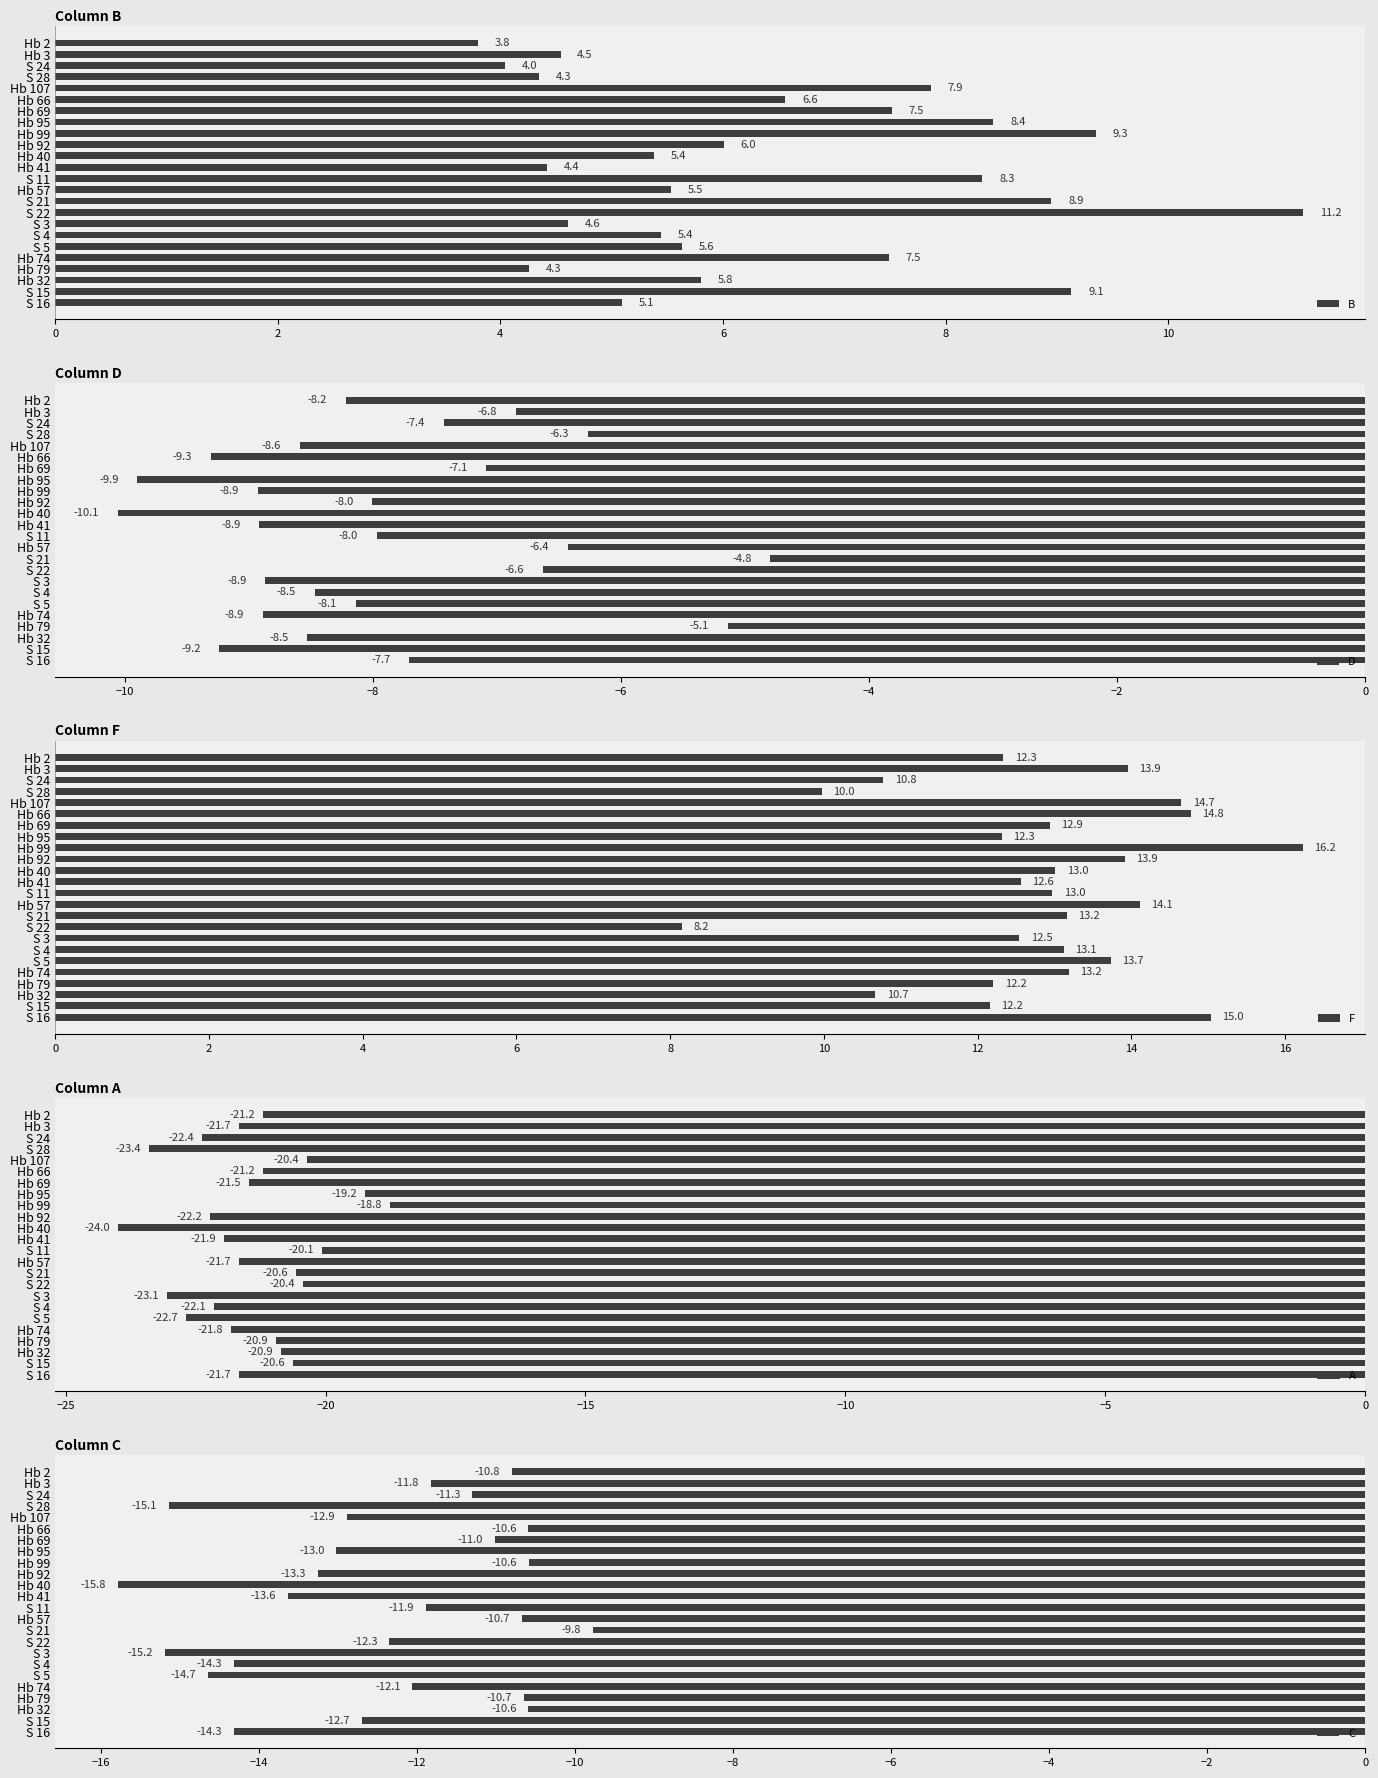

At which label does F reach its peak?

Hb 99